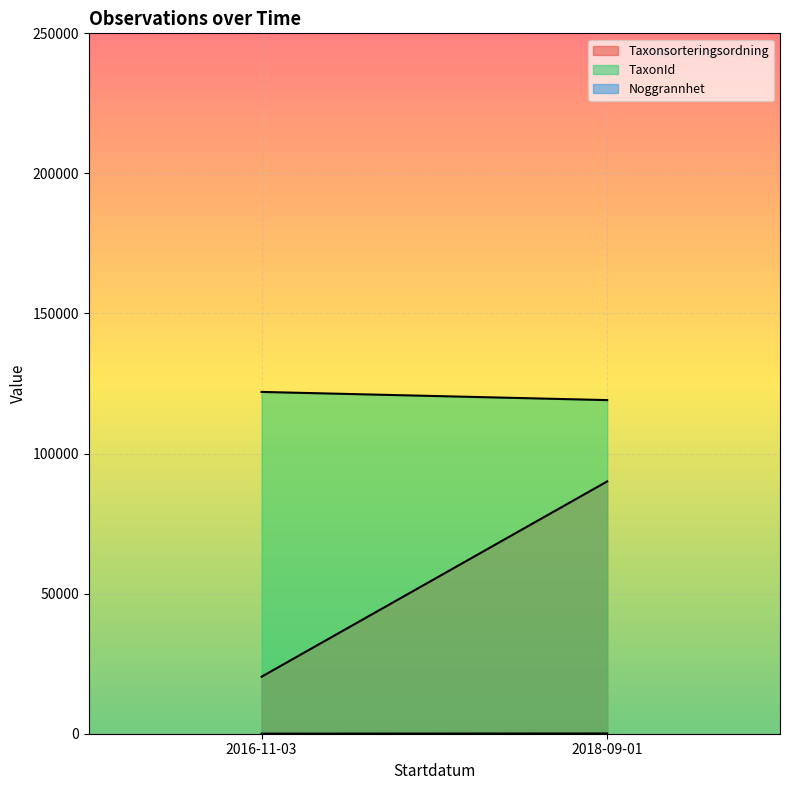

True or false: Noggrannhet has a value of 25 at 2016-11-03.

True